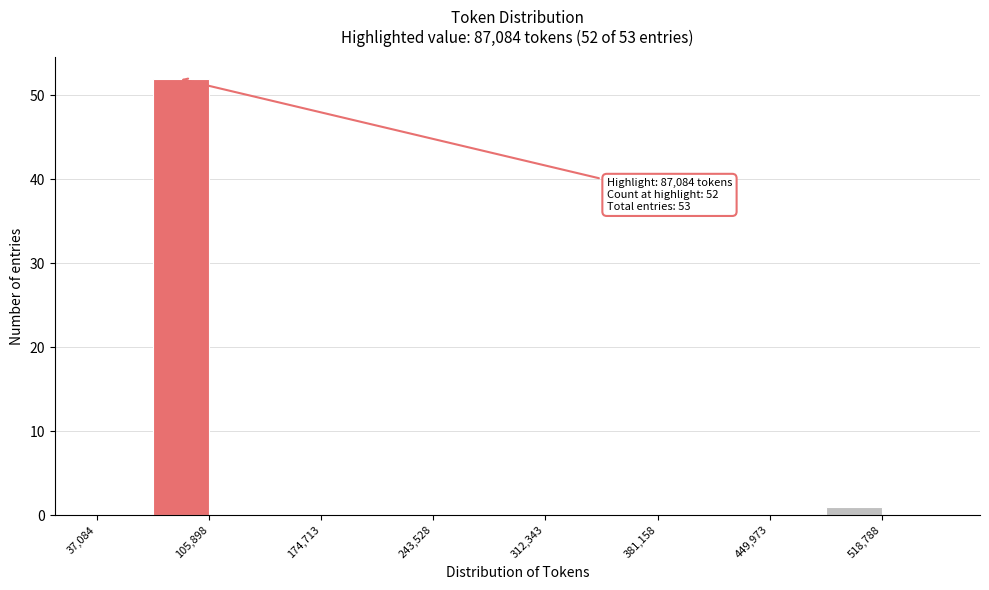

Read against the x-axis, roughly where is the centre of the tallest bar?

90000